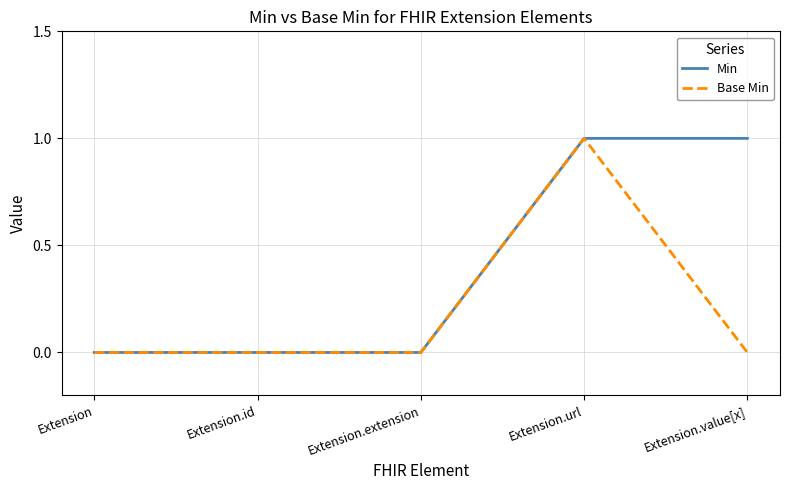

Is the value of Min at Extension.value[x] greater than the value of Base Min at Extension.extension?

Yes